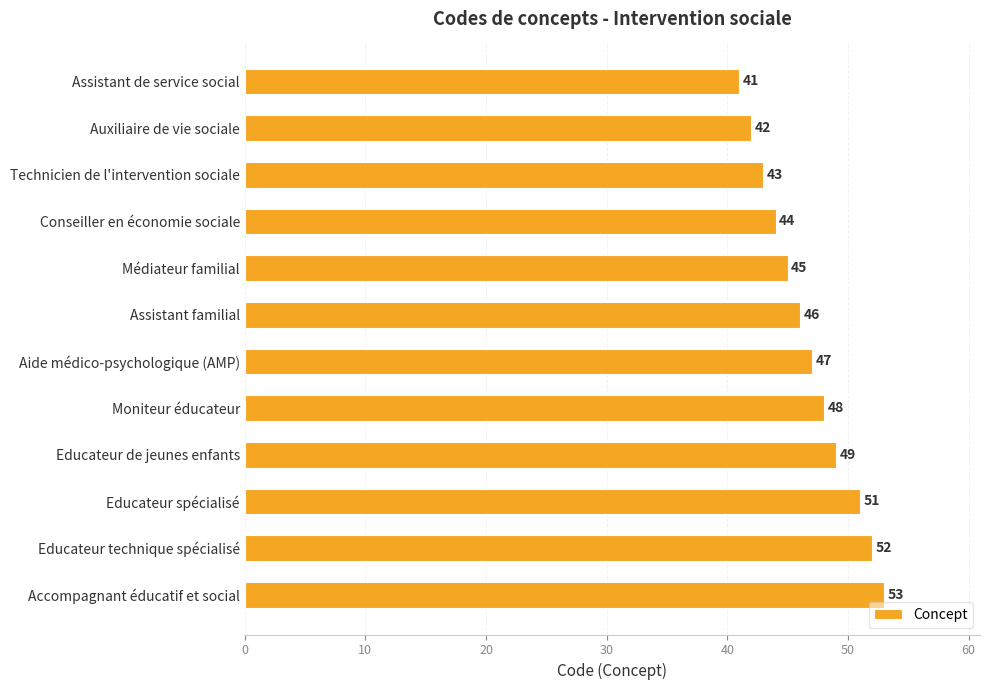

The chart shows a value of 69 at Aide médico-psychologique (AMP). True or false?

False